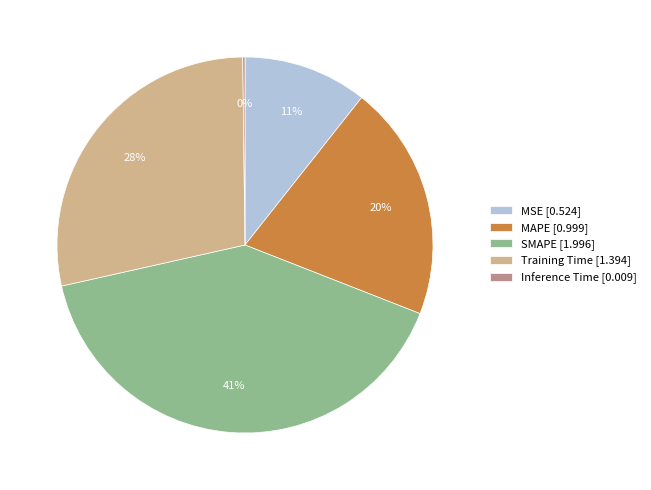

What is the ratio of the value at MAPE [0.999] to the value at SMAPE [1.996]?

0.5